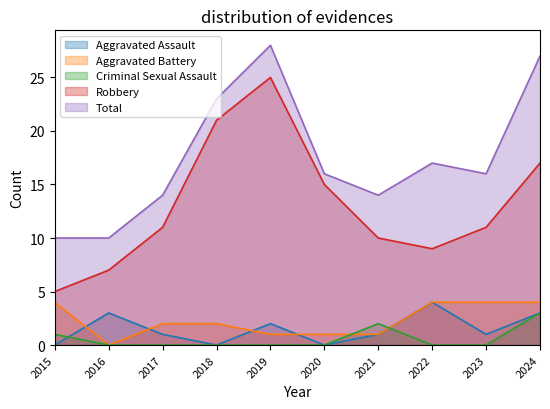

Reading right to left, transcribe all the data shown in this chart.

Aggravated Assault: 3	1	4	1	0	2	0	1	3	0
Aggravated Battery: 4	4	4	1	1	1	2	2	0	4
Criminal Sexual Assault: 3	0	0	2	0	0	0	0	0	1
Robbery: 17	11	9	10	15	25	21	11	7	5
Total: 27	16	17	14	16	28	23	14	10	10